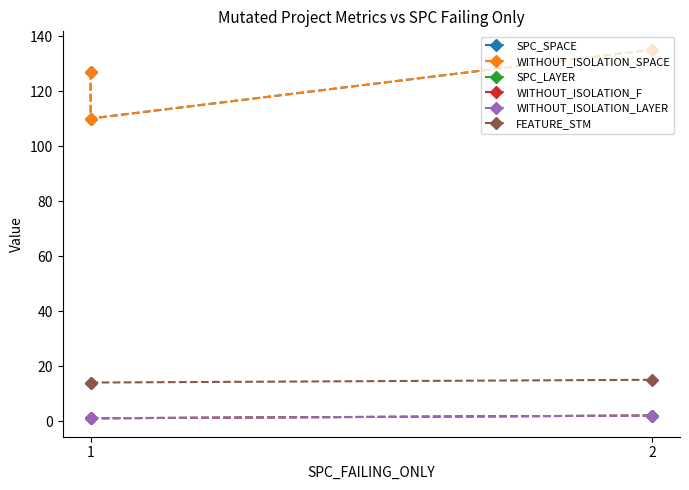

Is this an area chart (filled region under the line)?

No